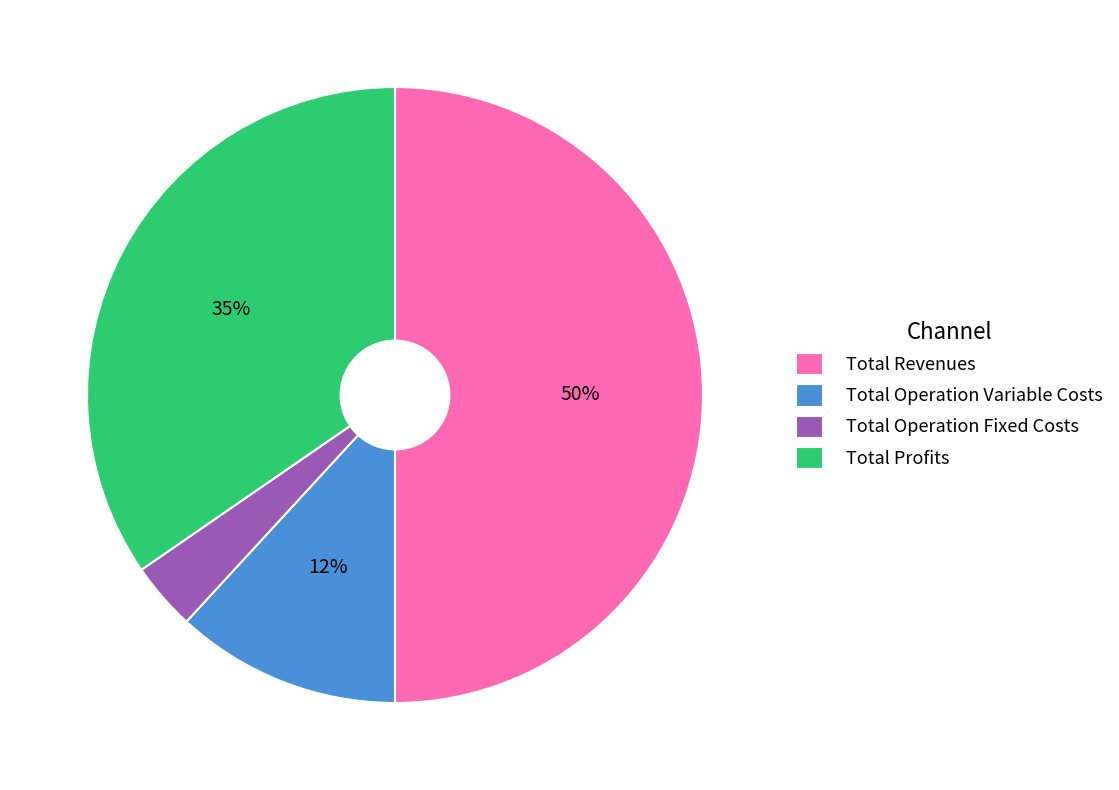

To the nearest percent, what percentage of the pie is Total Profits?

35%